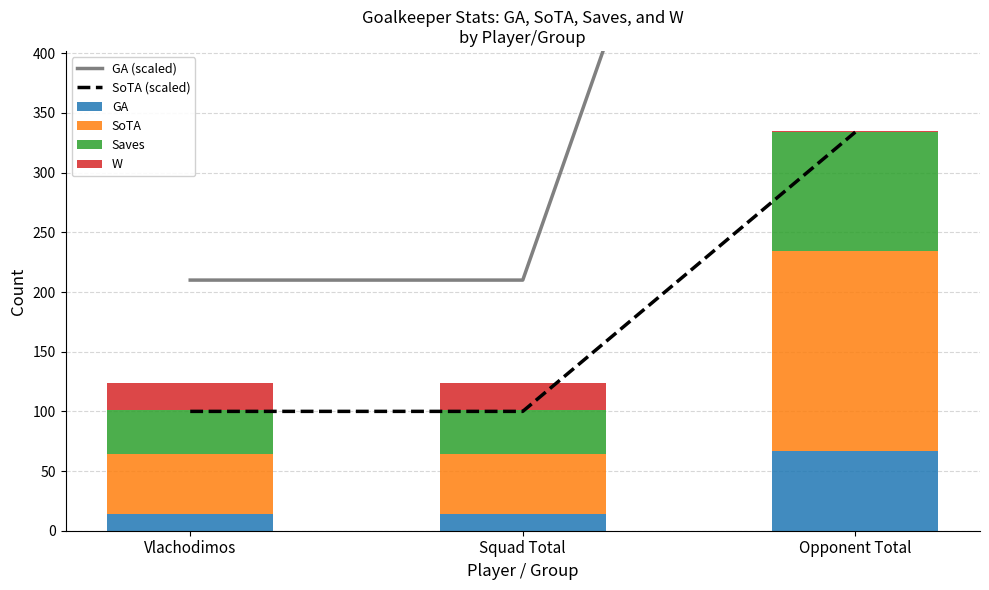

Which series has the largest total across all categories?

GA (scaled)